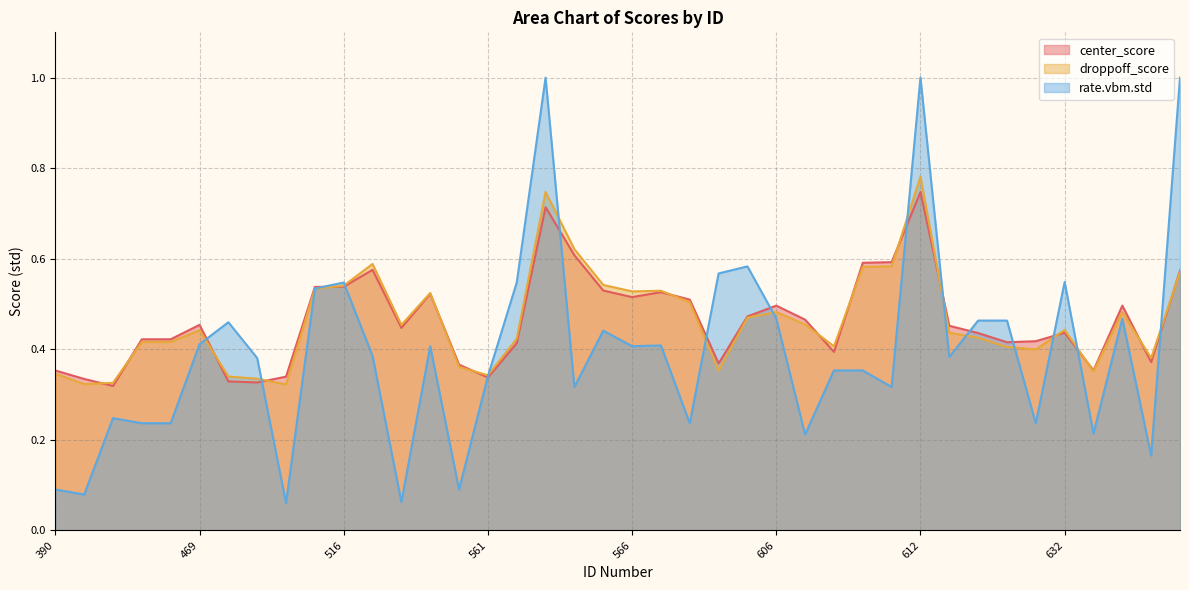

Is it true that droppoff_score equals 0.4 at 632?

True